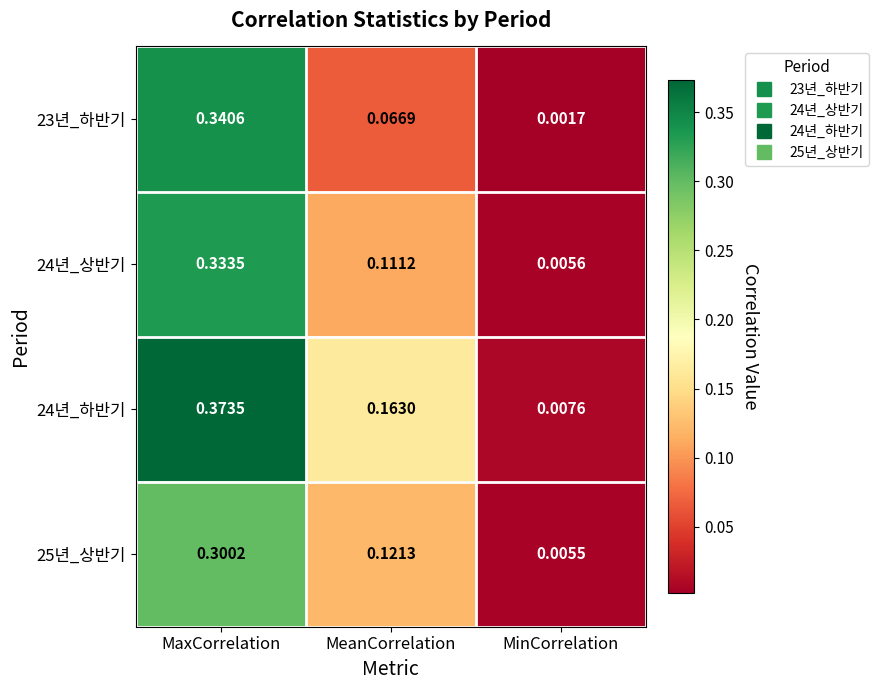

Which series changed the most between MeanCorrelation and MinCorrelation?

24년_하반기